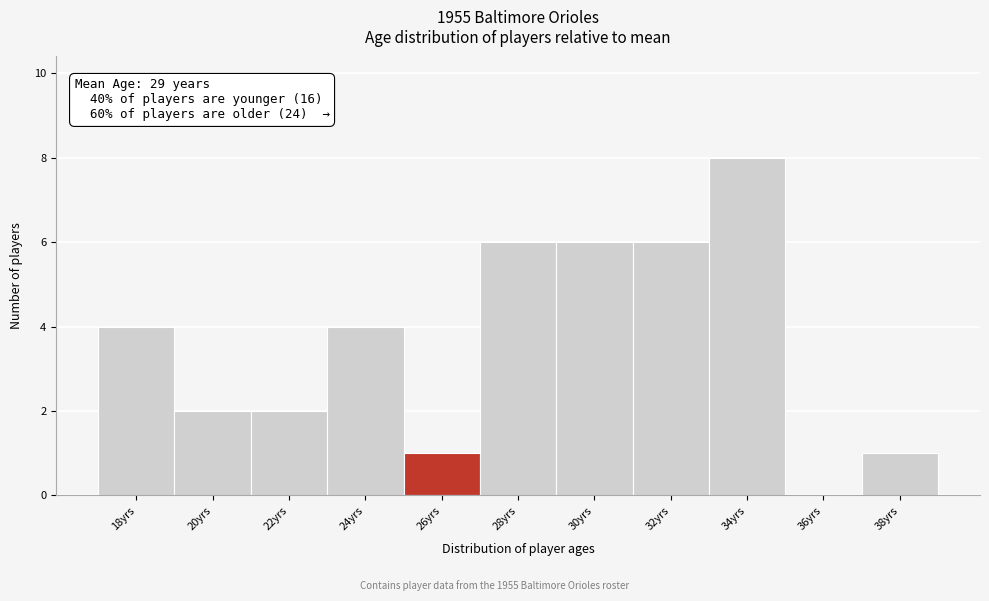

Reading left to right, what are all the values shown in this chart?

18yrs=4	20yrs=2	22yrs=2	24yrs=4	26yrs=1	28yrs=6	30yrs=6	32yrs=6	34yrs=8	36yrs=0	38yrs=1